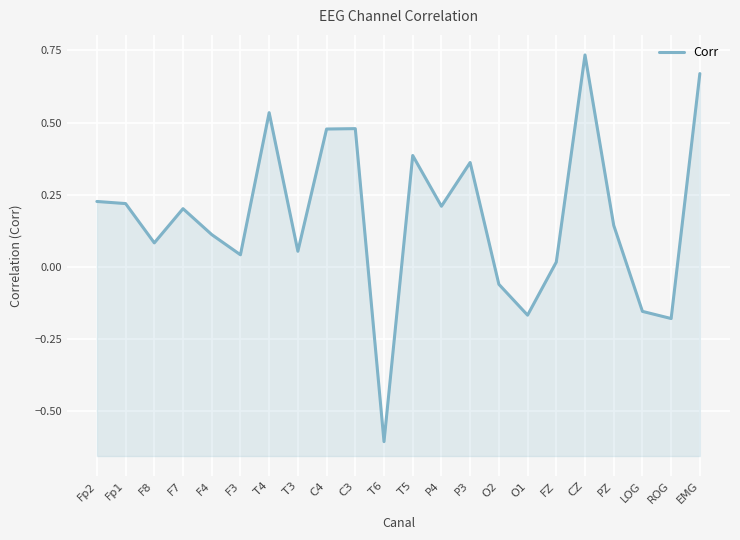

List the labels in order of value, largest first.

CZ, EMG, T4, C3, C4, T5, P3, Fp2, Fp1, P4, F7, PZ, F4, F8, T3, F3, FZ, O2, LOG, O1, ROG, T6